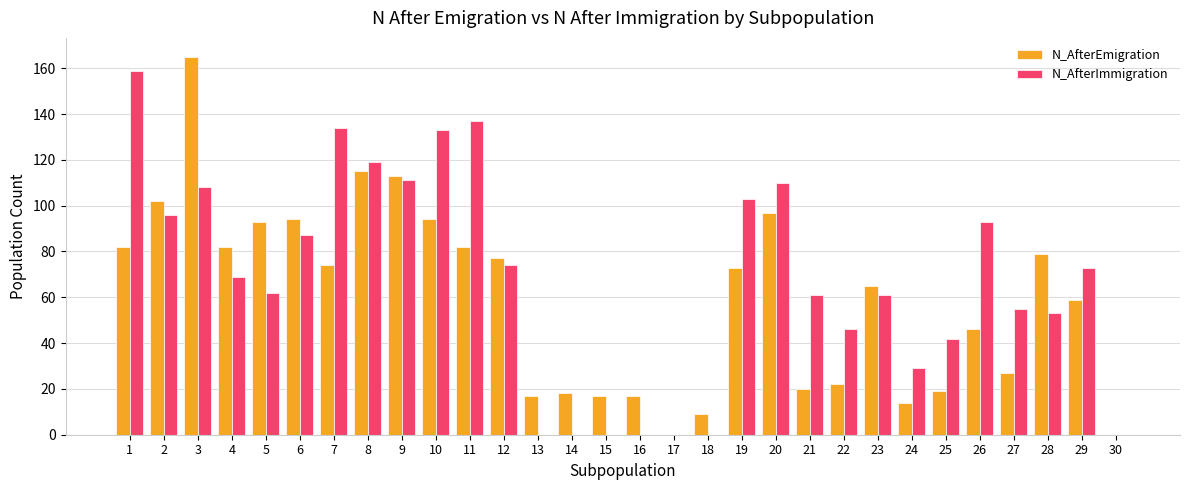

What is the maximum value shown in the chart?

165